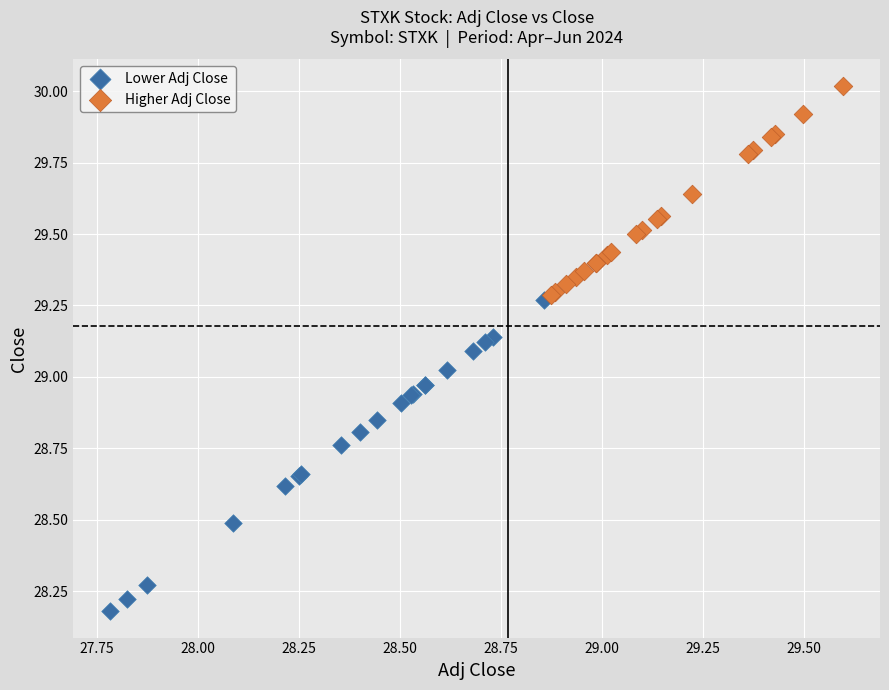

Which series reaches the minimum Y coordinate?

Lower Adj Close